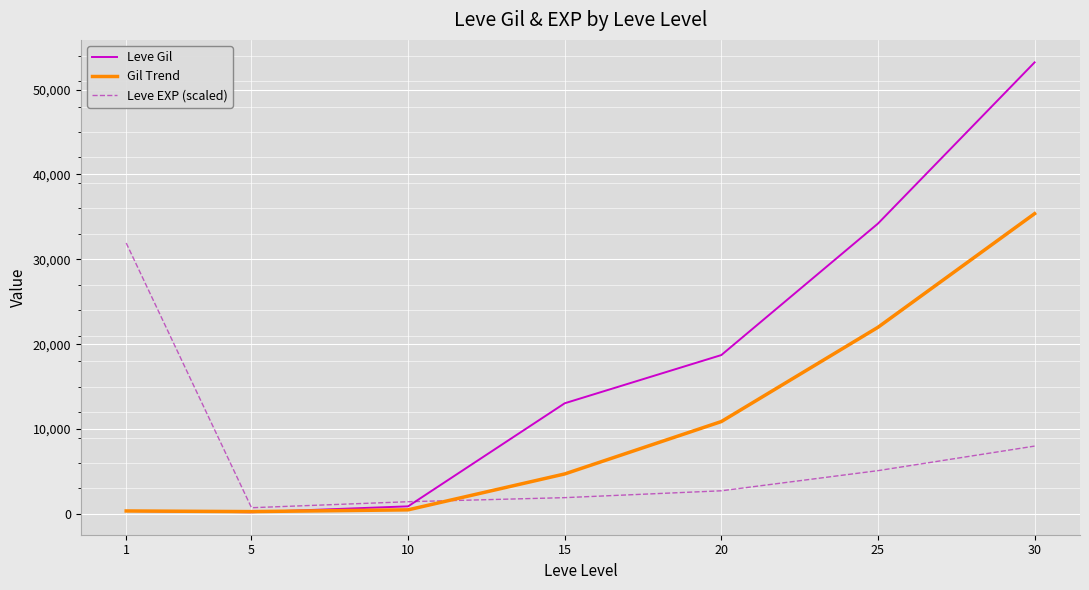

Where is Leve EXP (scaled) nearest to the value 16326?

30